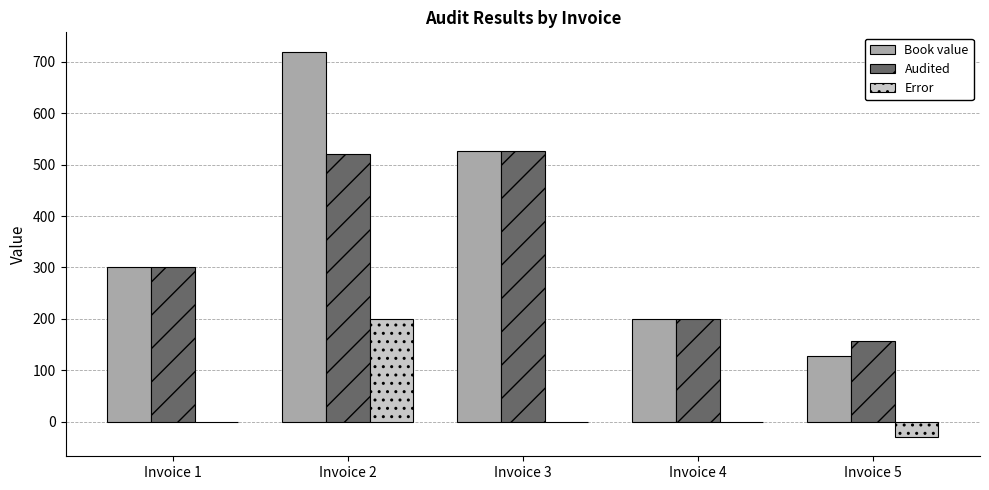

The value of Error at Invoice 3 is 0. True or false?

True